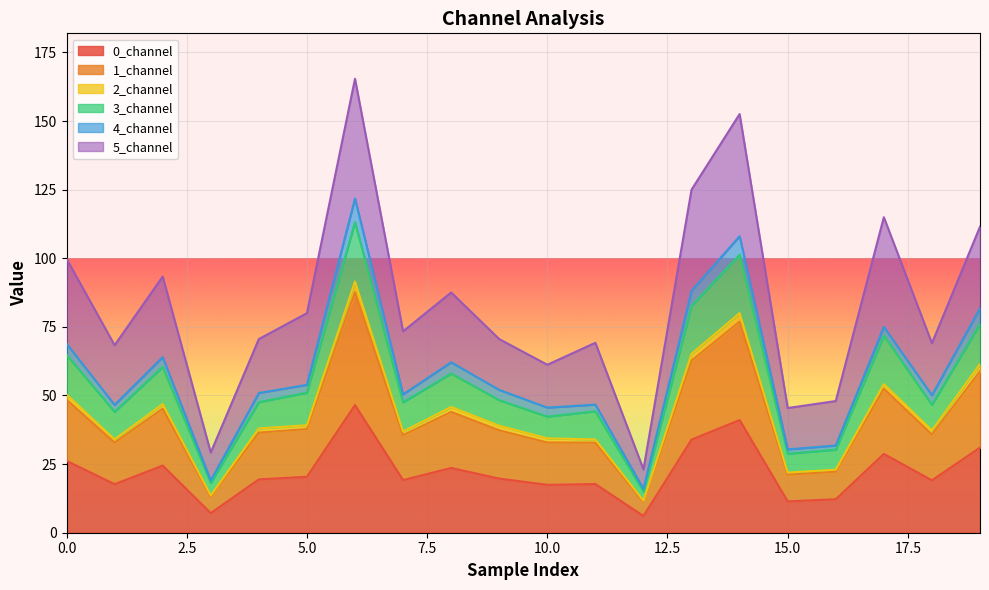

At how many categories does at least one series exceed 76?

9